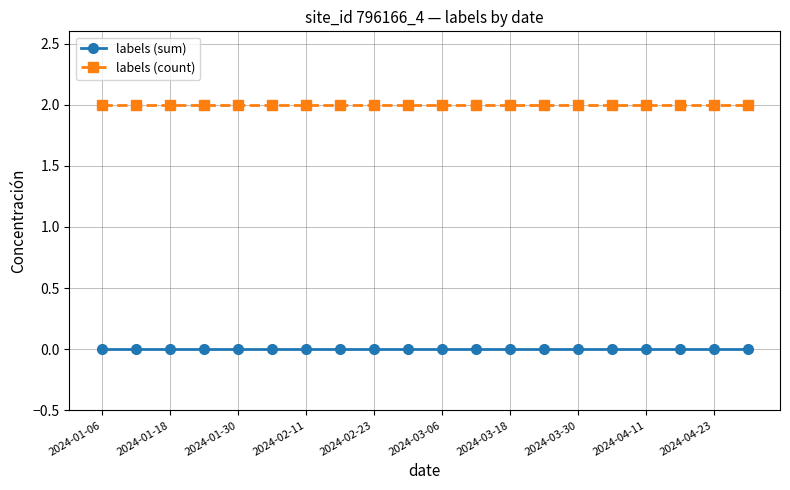

List the series in order of their overall mean, lowest first.

labels (sum), labels (count)